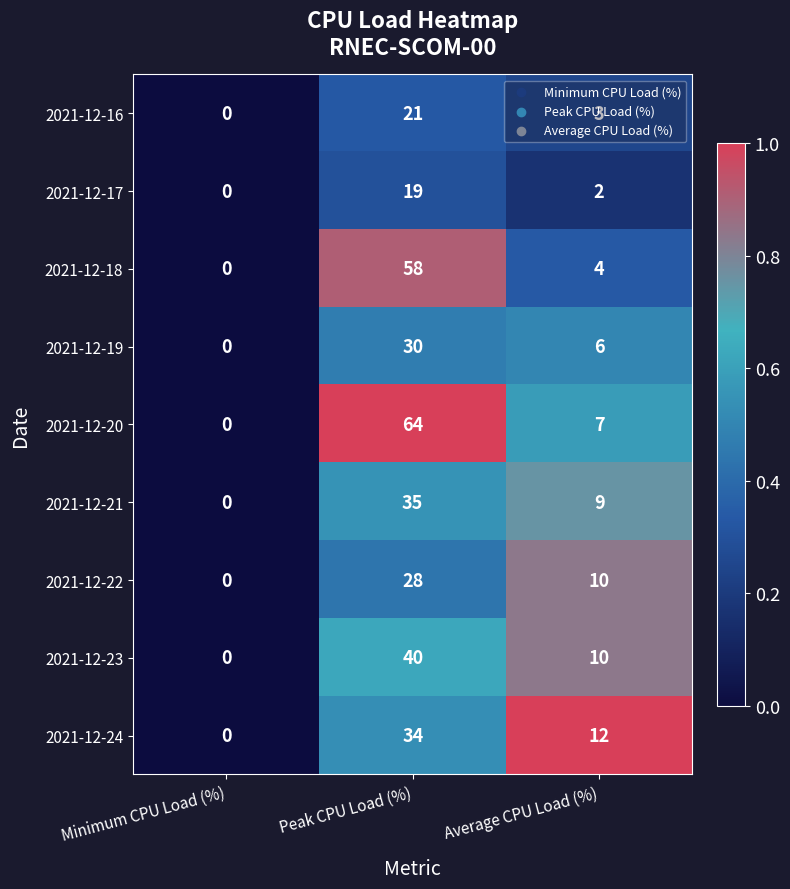

Where is 2021-12-20 nearest to the value 32?

Average CPU Load (%)